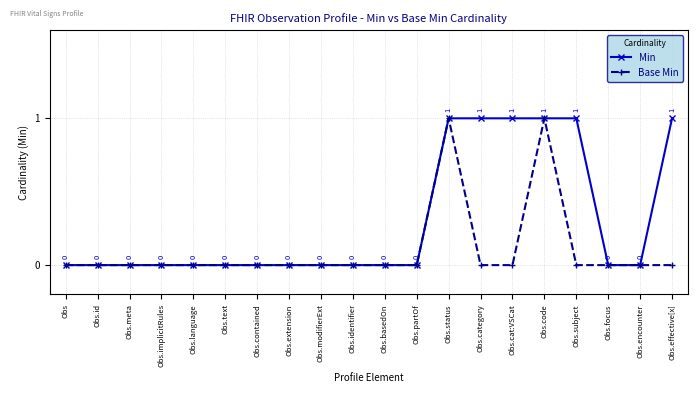

Reading right to left, list all the values displayed in this chart.

Min: 1	0	0	1	1	1	1	1	0	0	0	0	0	0	0	0	0	0	0	0
Base Min: 0	0	0	0	1	0	0	1	0	0	0	0	0	0	0	0	0	0	0	0